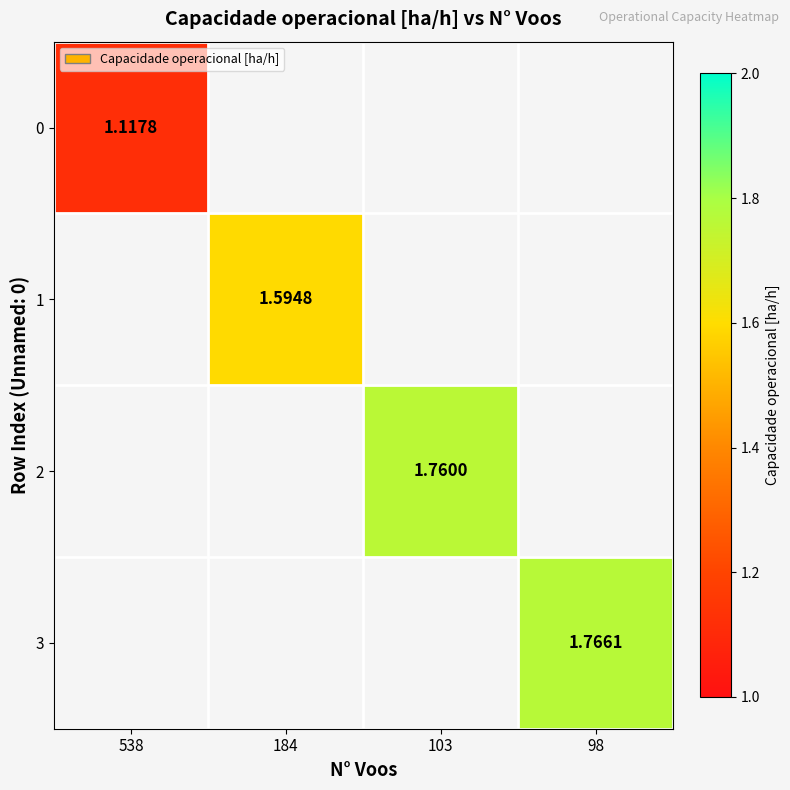

What is the minimum value shown in the chart?

1.1